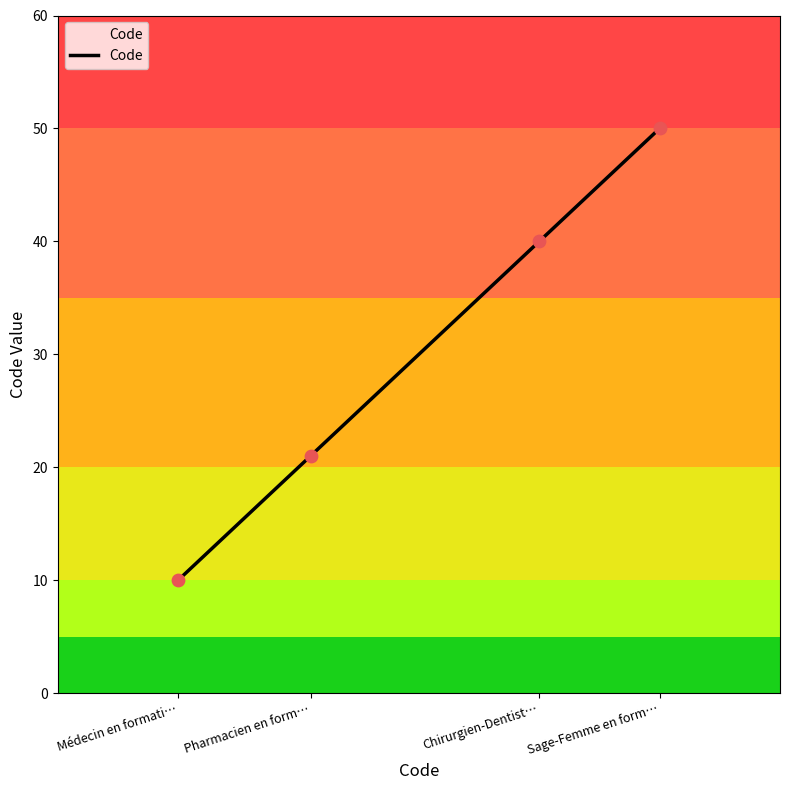

What is the maximum value for Code?

50.0